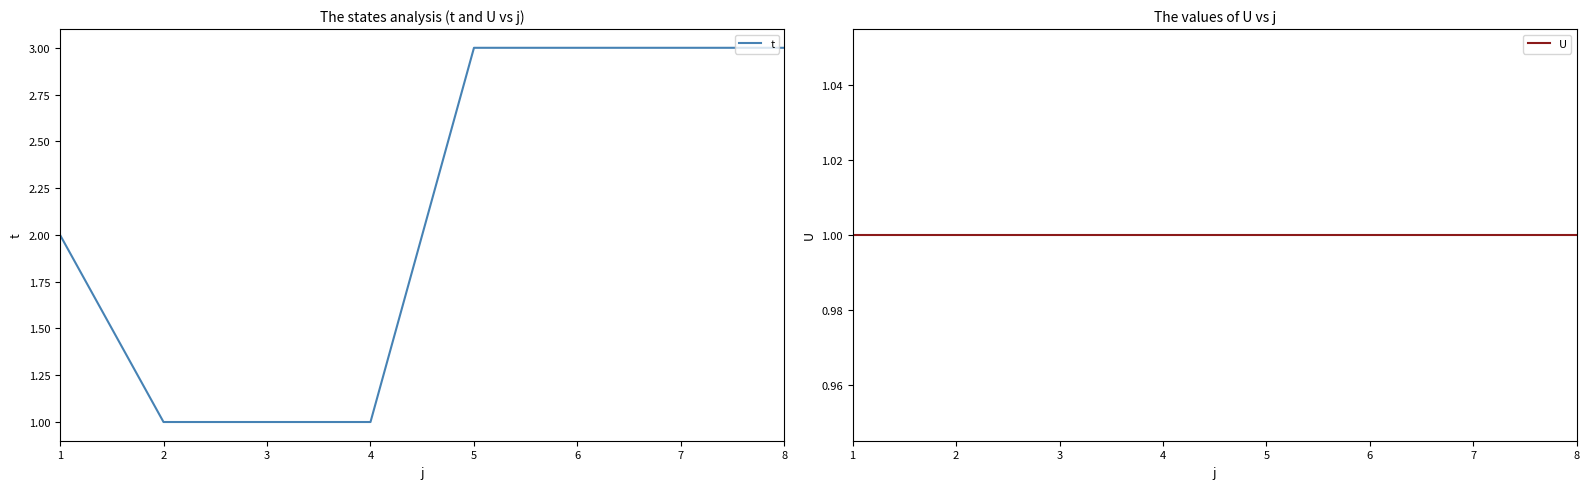

True or false: U has more than 1 points higher than both neighbors.

False